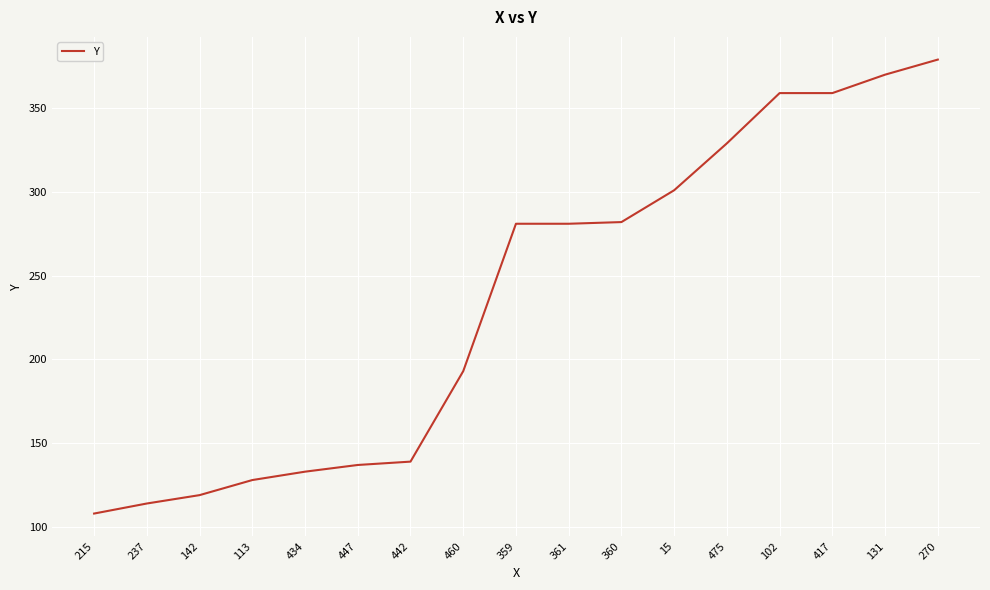

How many values are below 281?

8